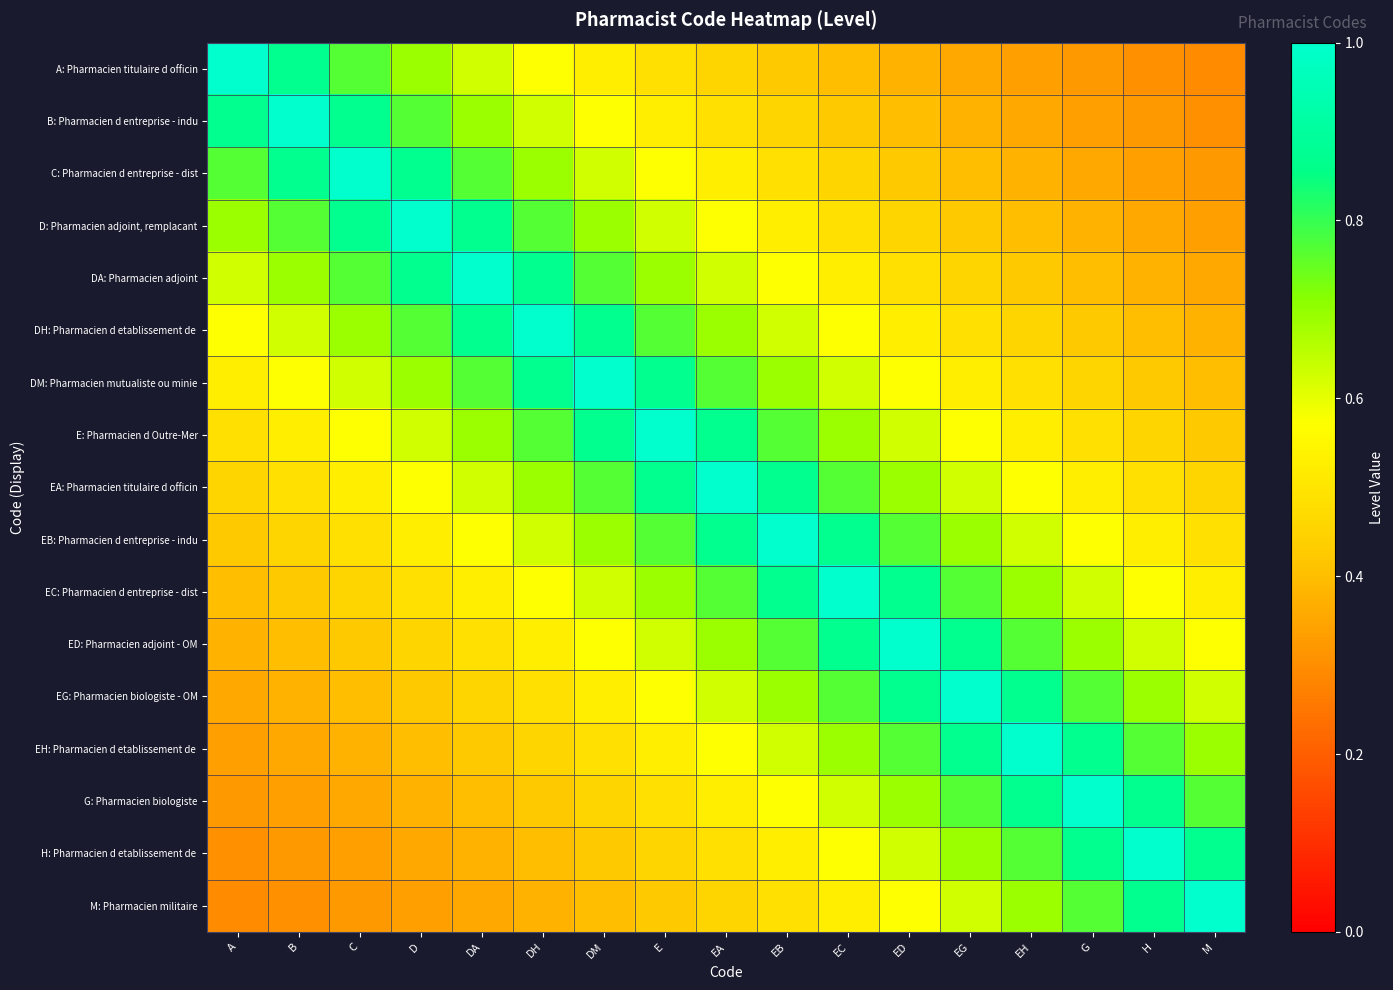

Which series changed the most between D and EC?

D: Pharmacien adjoint, remplacant